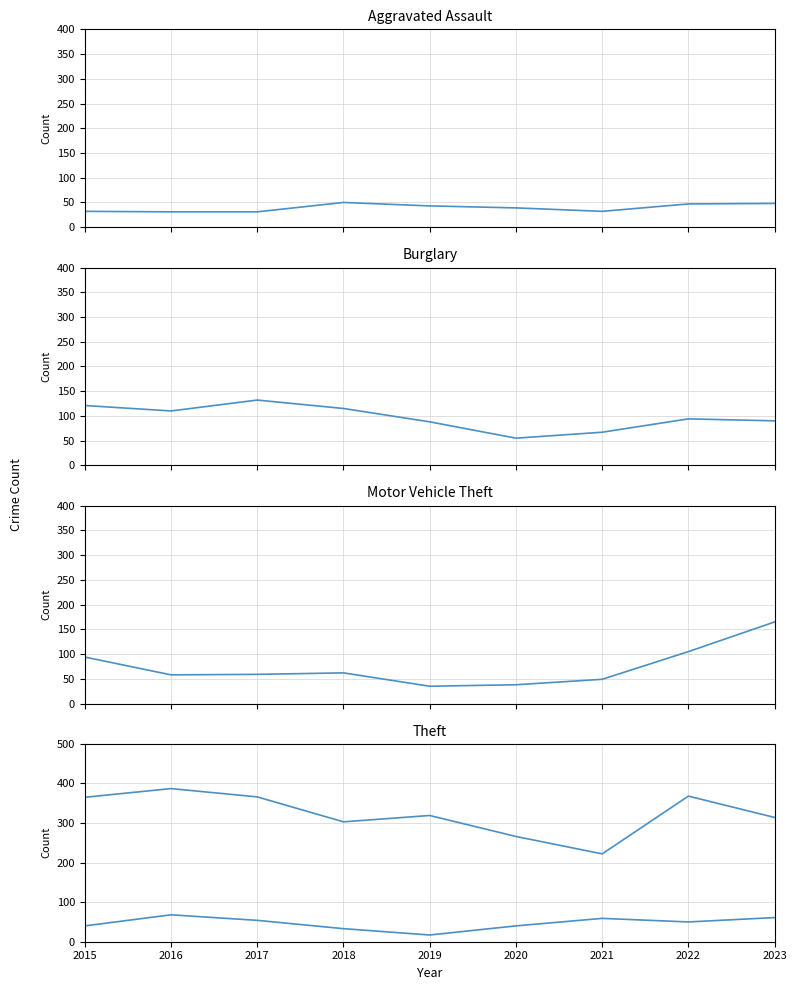

What are all the series names shown in the legend?

Aggravated Assault, Burglary, Motor Vehicle Theft, Robbery, Theft